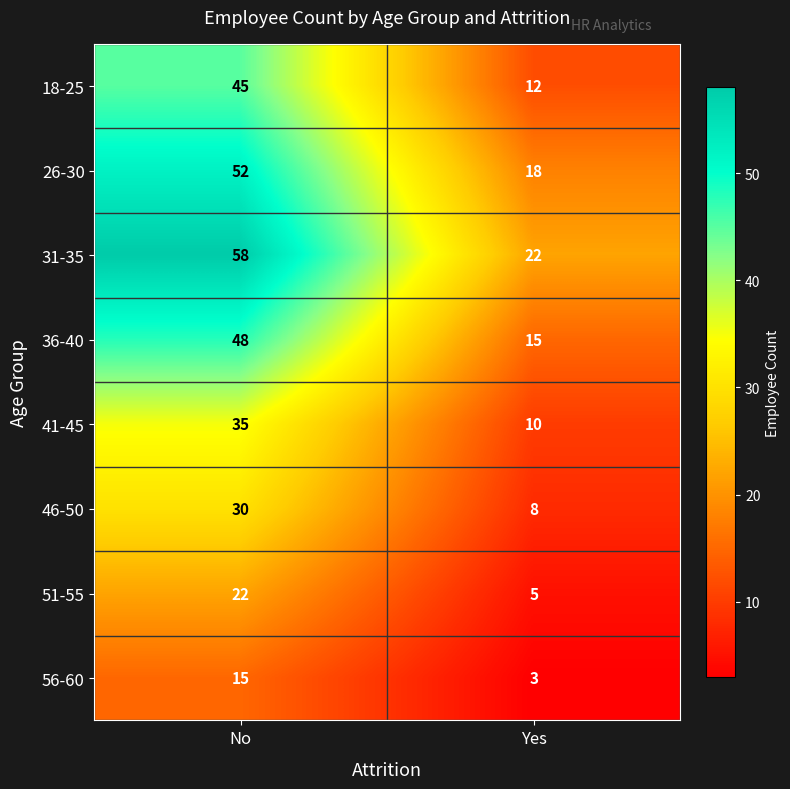

What is the sum of the 26-30 values at Yes and No?

70